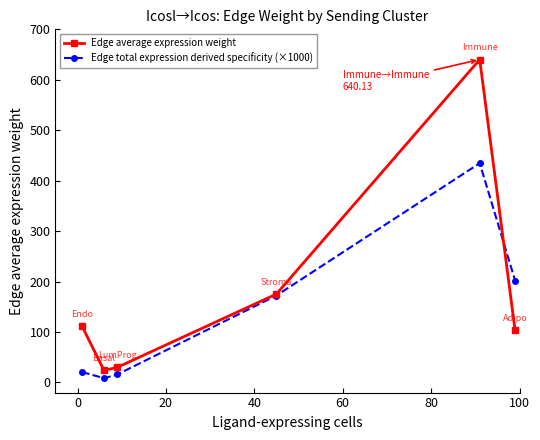

What is the highest value of the Edge average expression weight series?

640.1